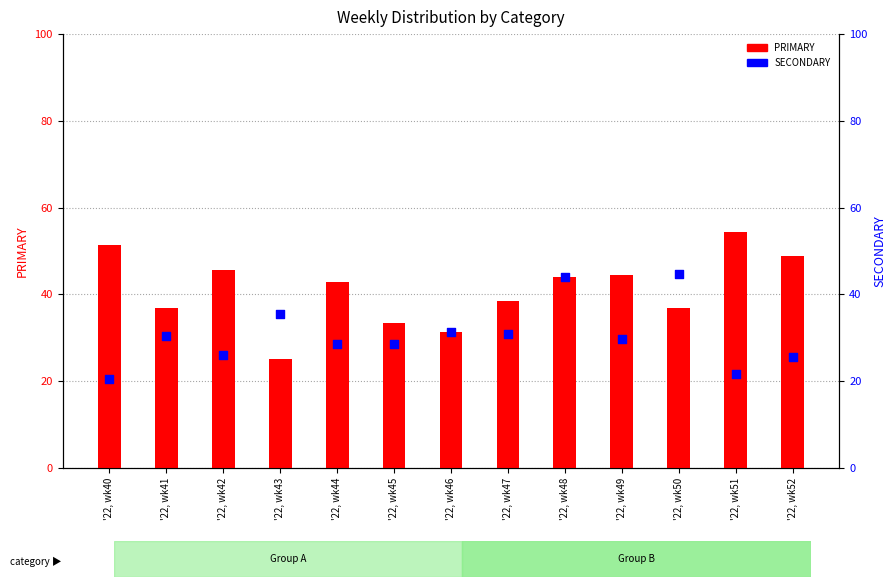

Which series reaches the minimum Y coordinate?

OTHER